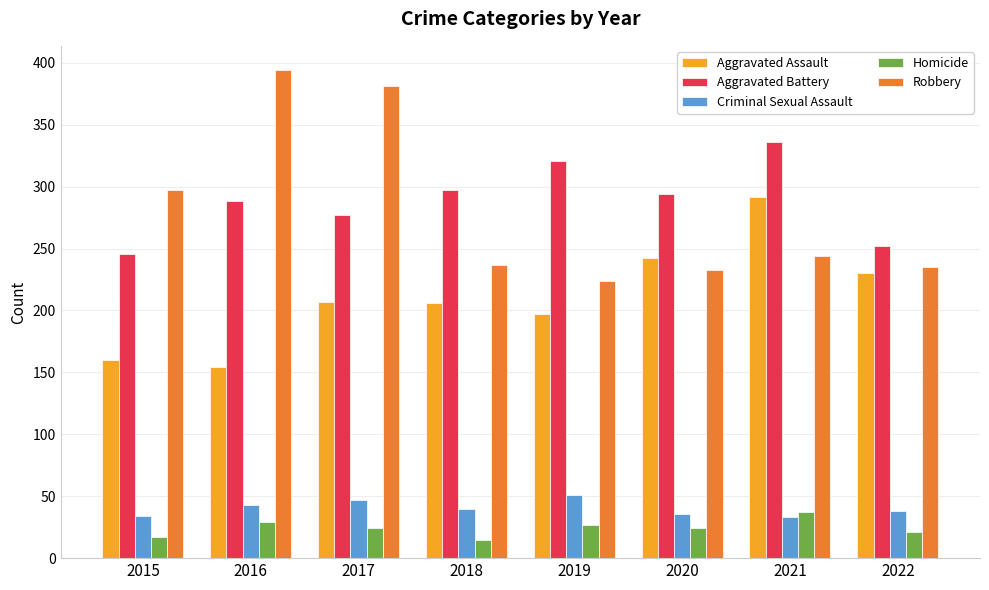

Rank the series by their maximum value, from lowest to highest.

Homicide, Criminal Sexual Assault, Aggravated Assault, Aggravated Battery, Robbery